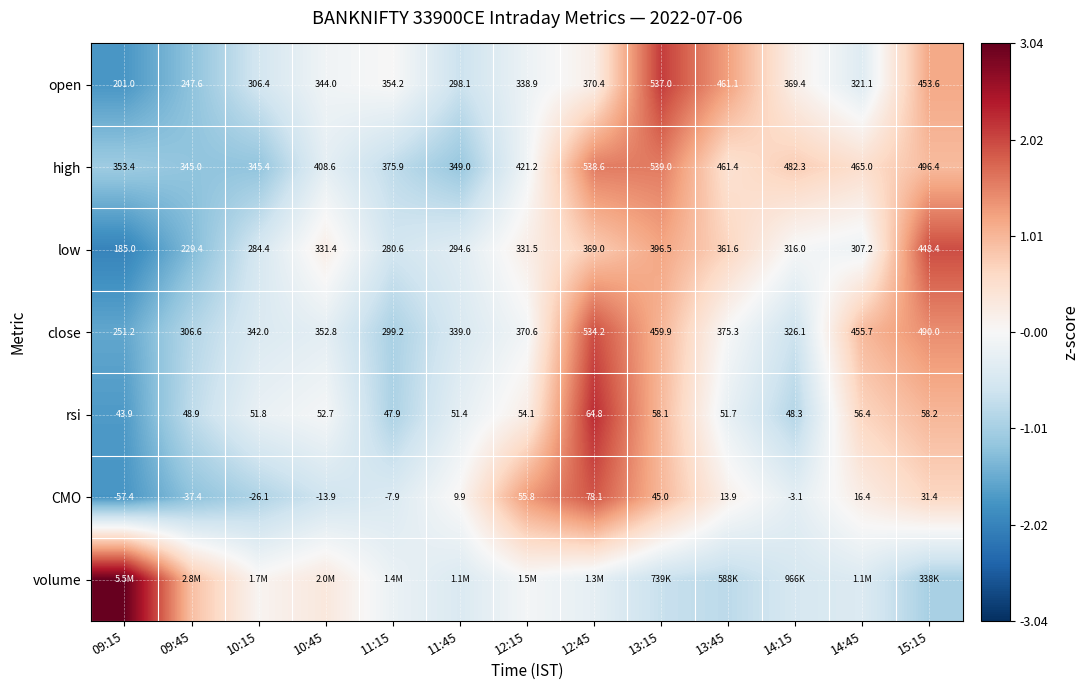

True or false: low has a value of 0.1 at 10:45.

False